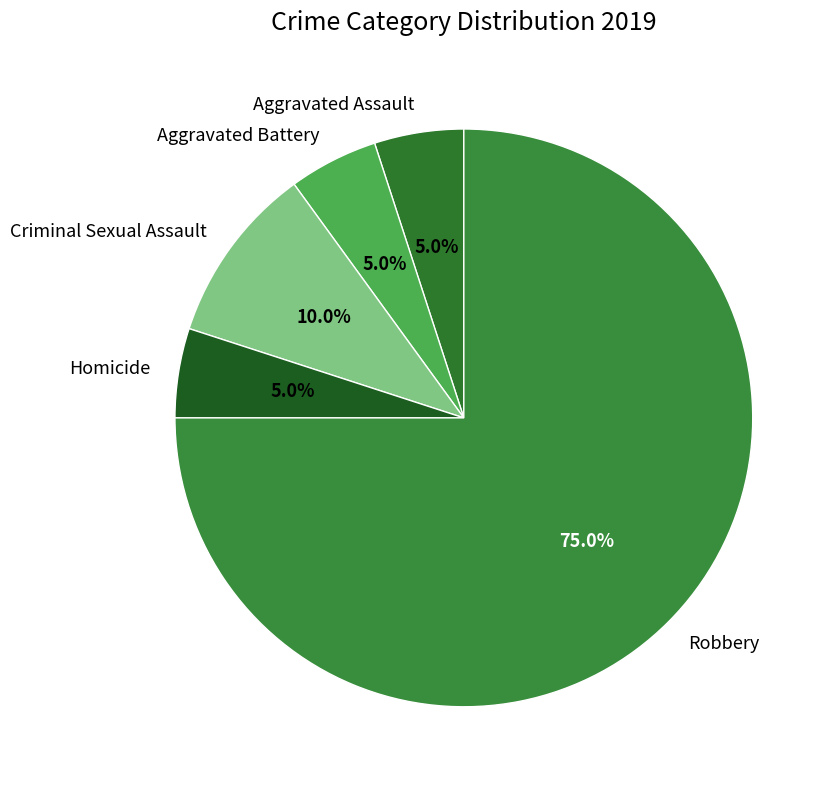

To the nearest percent, what percentage of the pie is Robbery?

75%